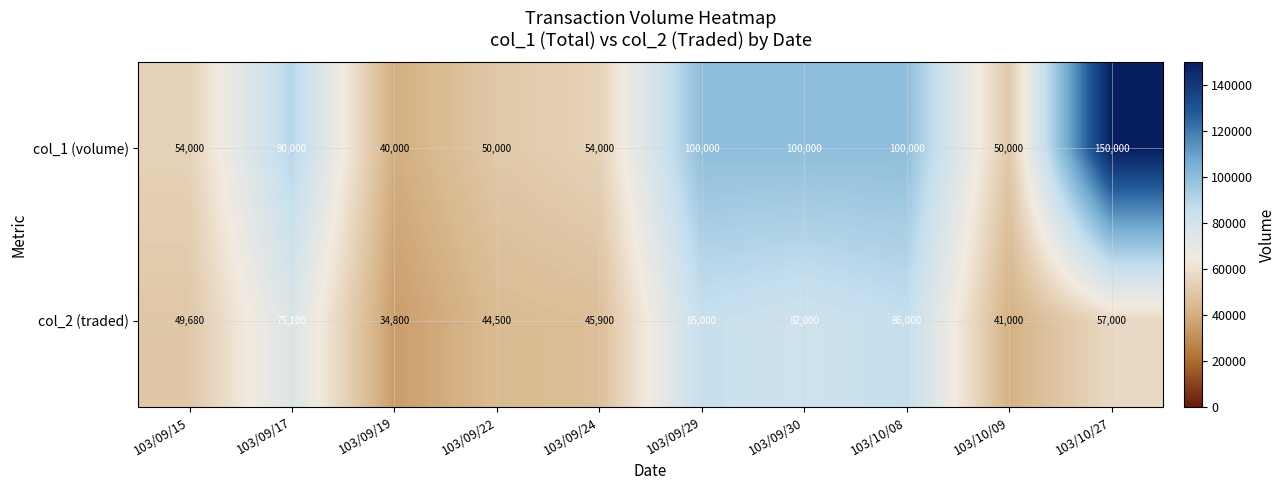

Reading left to right, what are all the values shown in this chart?

col_1 (volume): 103/09/15=54000	103/09/17=90000	103/09/19=40000	103/09/22=50000	103/09/24=54000	103/09/29=100000	103/09/30=100000	103/10/08=100000	103/10/09=50000	103/10/27=150000
col_2 (traded): 103/09/15=49680	103/09/17=75100	103/09/19=34800	103/09/22=44500	103/09/24=45900	103/09/29=85000	103/09/30=82000	103/10/08=86000	103/10/09=41000	103/10/27=57000